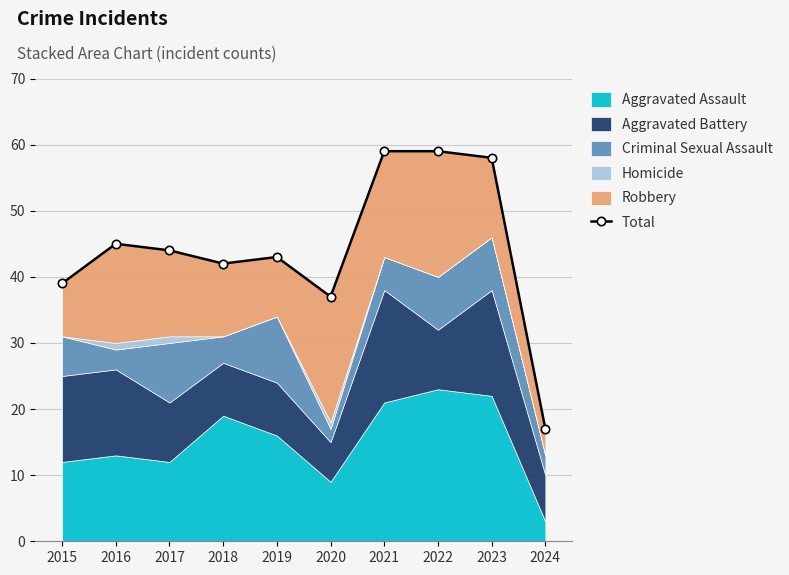

At which category does the data reach its first local peak?

2016